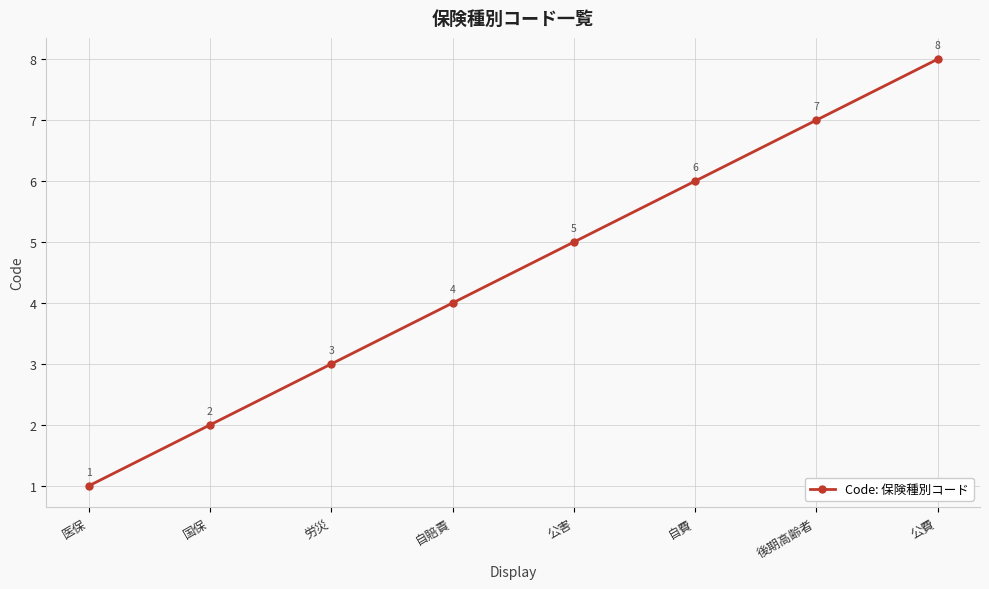

Reading left to right, extract all data points from this chart.

医保=1	国保=2	労災=3	自賠責=4	公害=5	自費=6	後期高齢者=7	公費=8